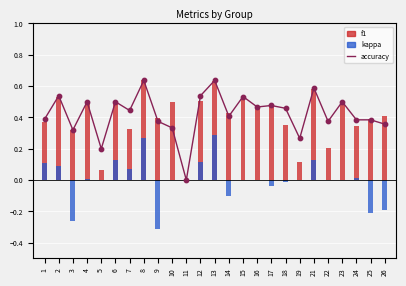

Which series has the widest spread of Y values?

accuracy